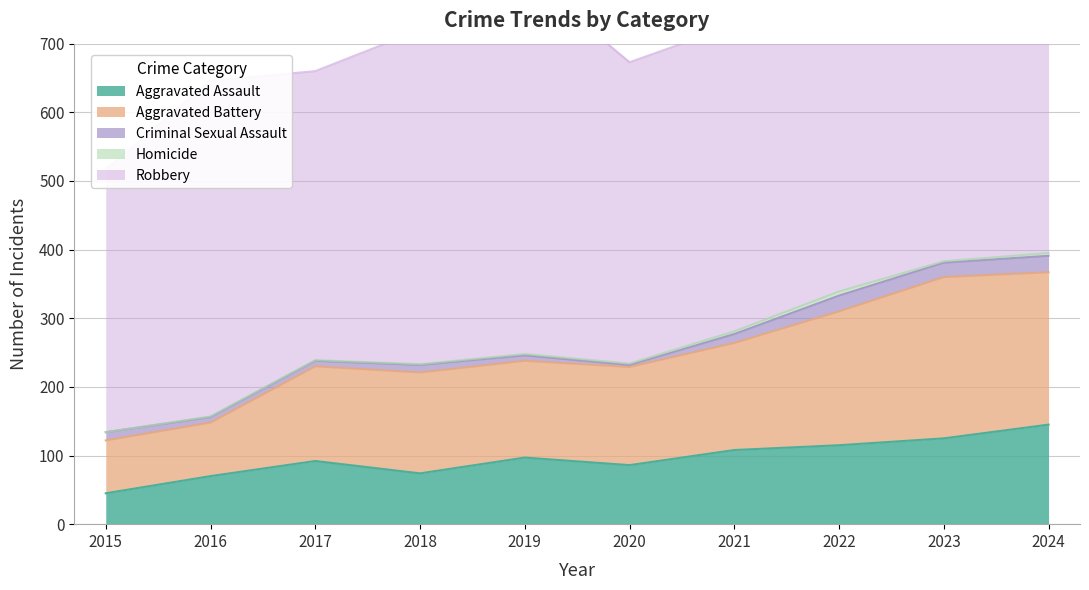

In Criminal Sexual Assault, how many points are lower than both neighbors (excluding endpoints)?

2